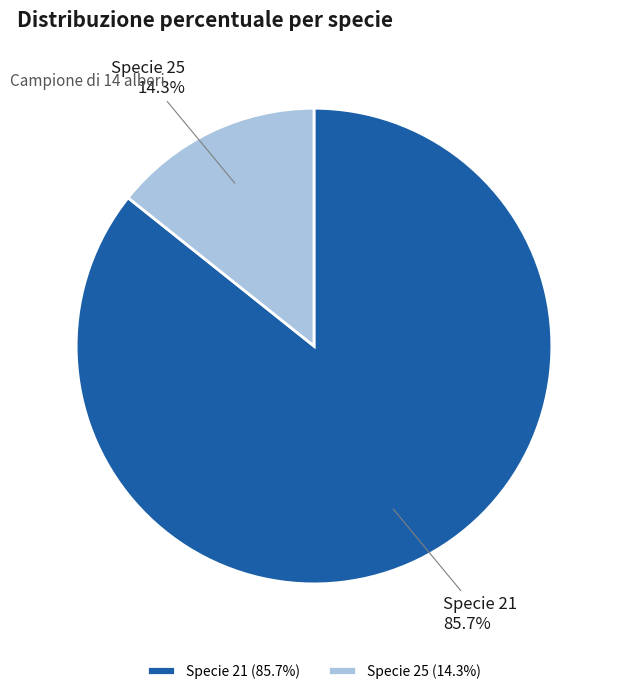

How many segments does this pie chart have?

2